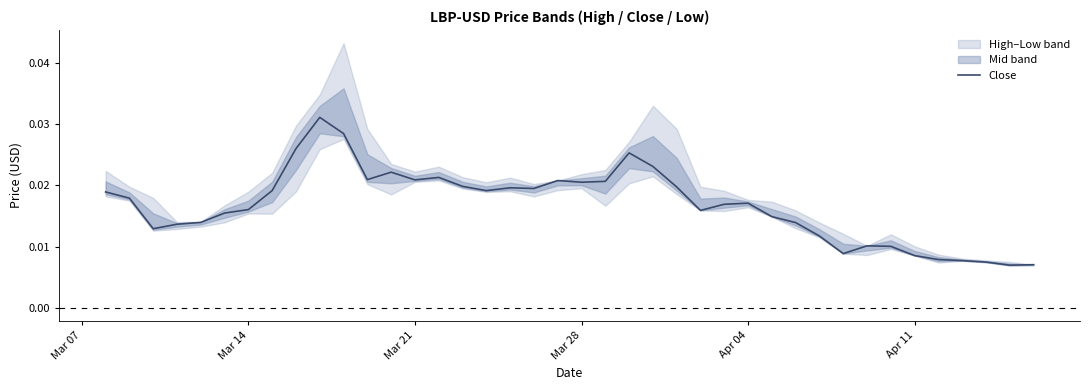

Does the chart display data point markers on the line(s)?

No